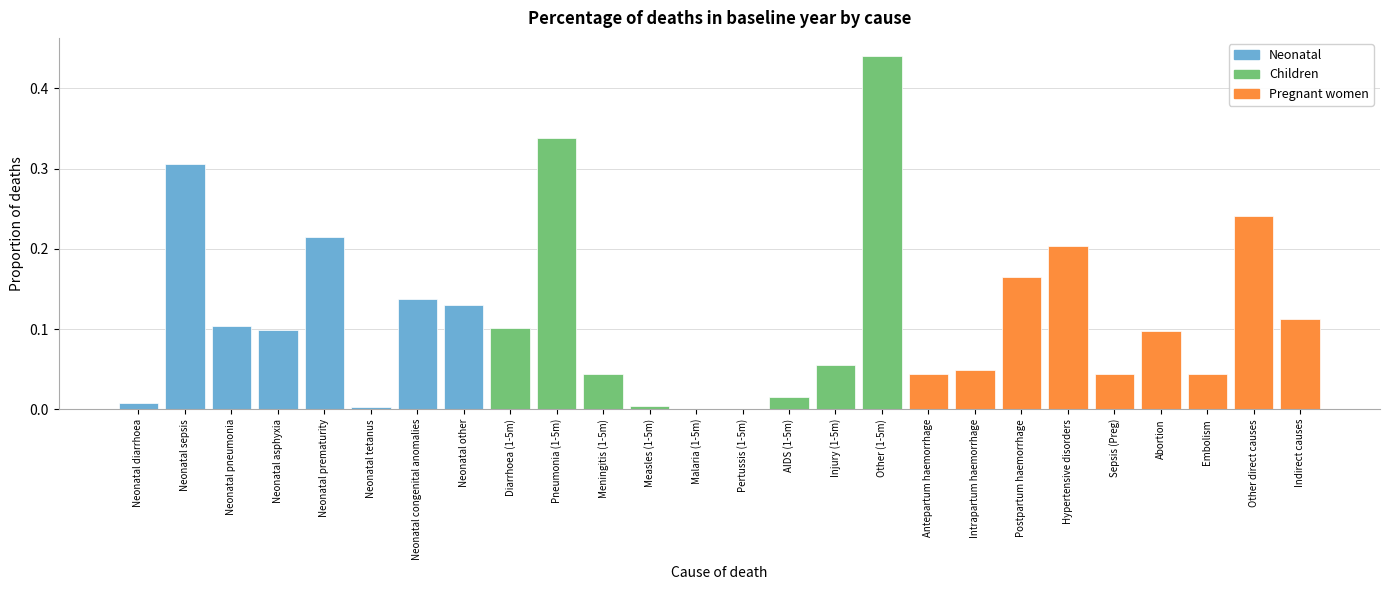

True or false: the data shows 0.1 at Neonatal prematurity.

False